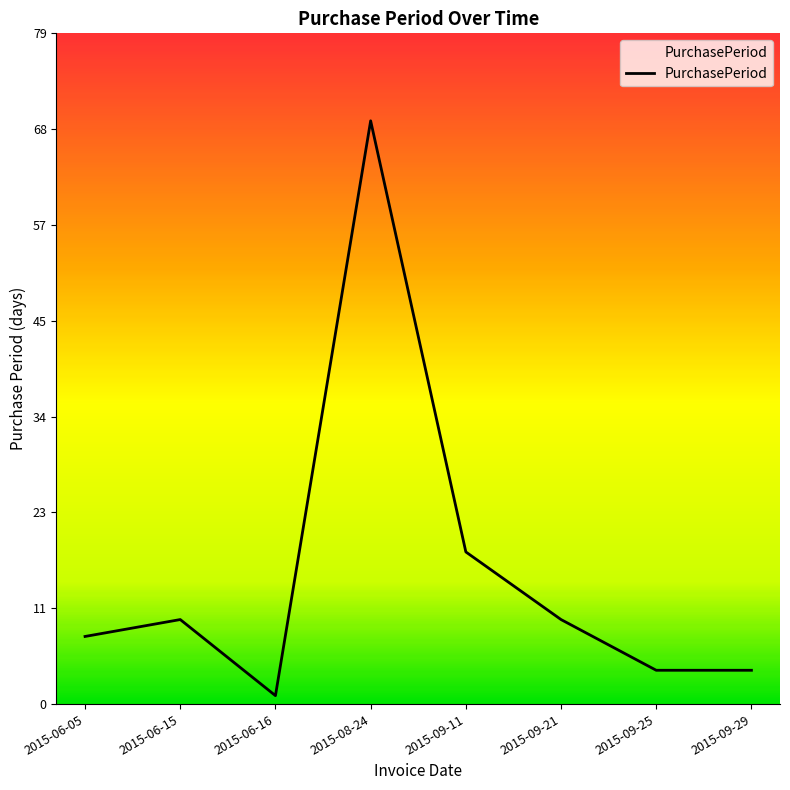

True or false: there are more than 1 points higher than both neighbors.

True